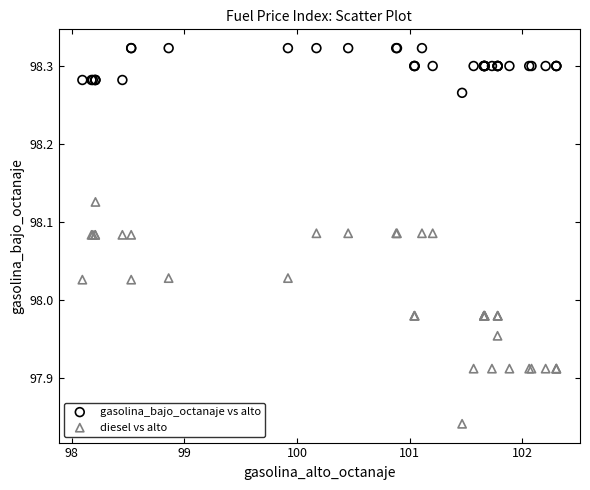

Which series contains the highest Y value?

gasolina_bajo_octanaje vs alto